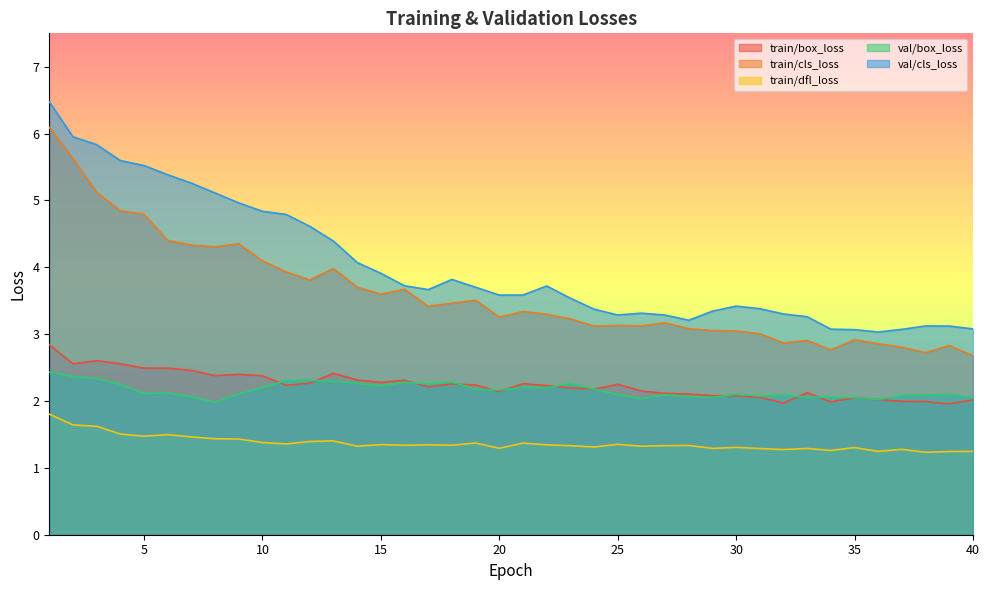

List the series in order of their peak value, highest first.

val/cls_loss, train/cls_loss, train/box_loss, val/box_loss, train/dfl_loss